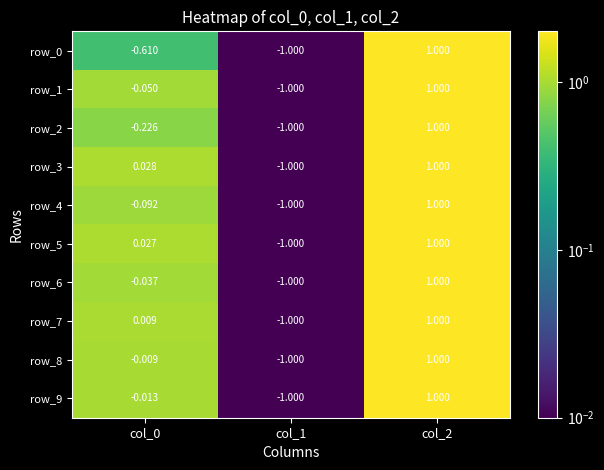

Which category has the highest value across all series?

col_2